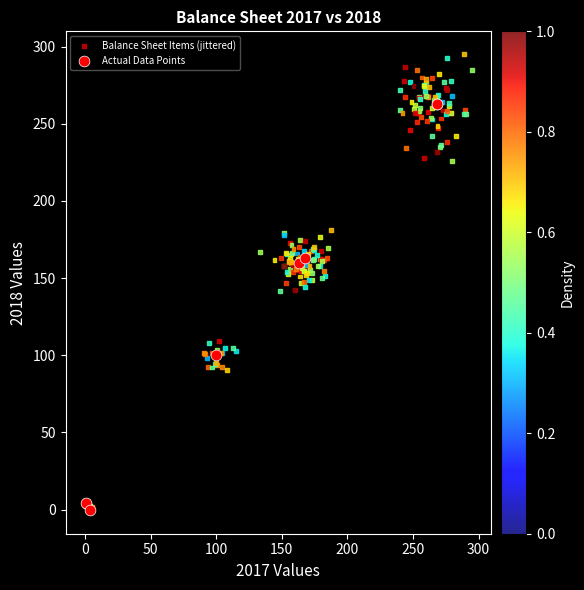

Which series contains the highest Y value?

Balance Sheet Items (jittered)